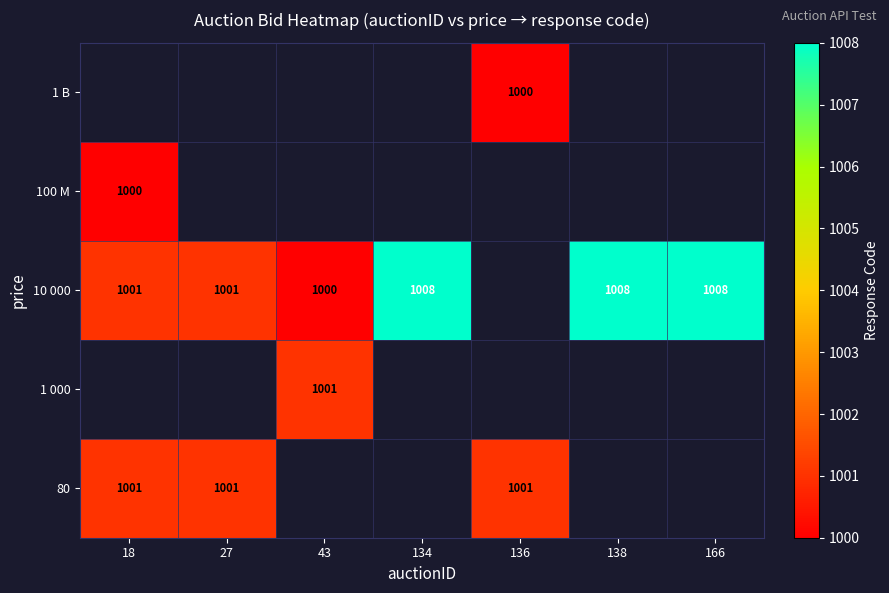

Which has a higher value, 43 or 18?

18